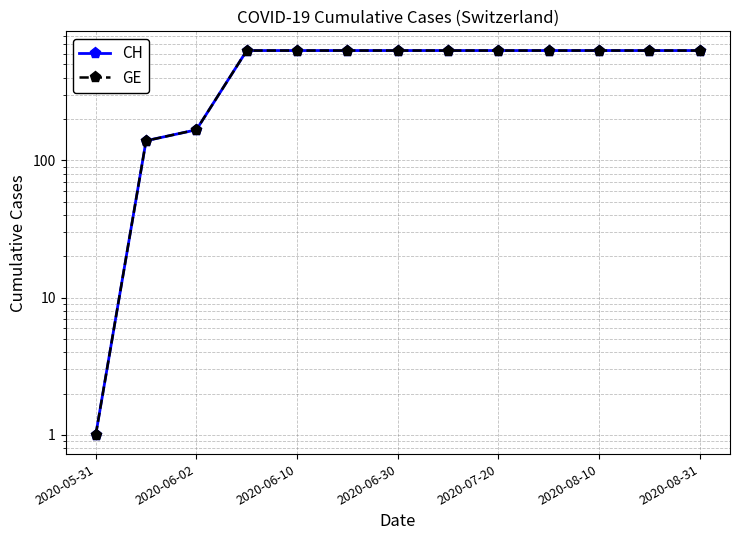

Does the chart have visible grid lines?

Yes